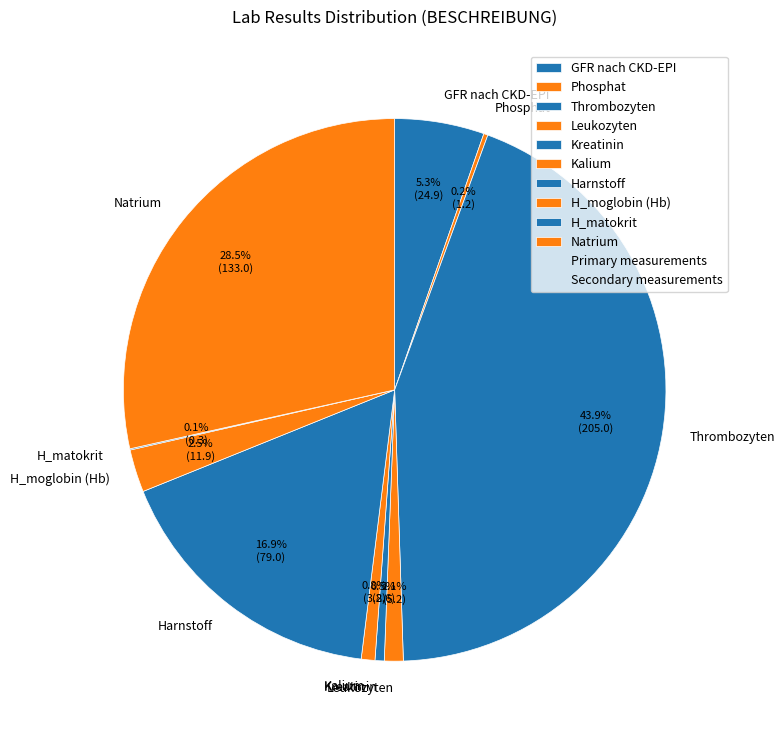

To the nearest percent, what is the difference between the Harnstoff and Leukozyten slice percentages?

16%